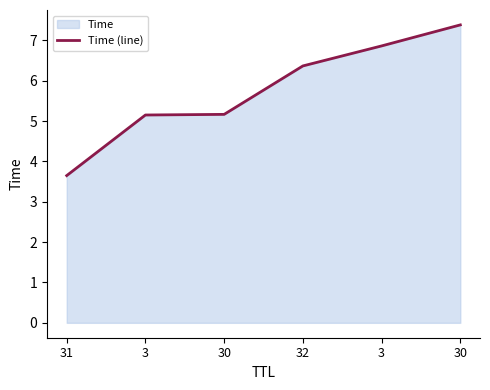

At which category does the chart reach its peak across all series?

30